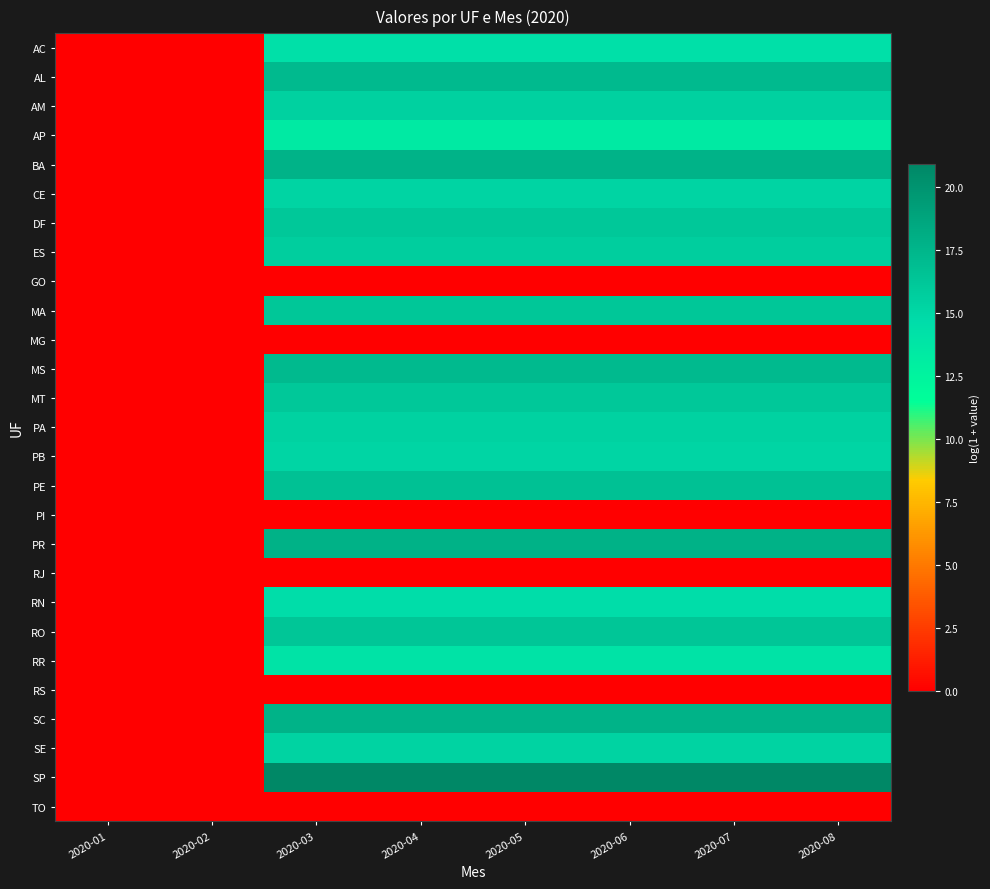

Which label corresponds to the largest value in the chart?

2020-03